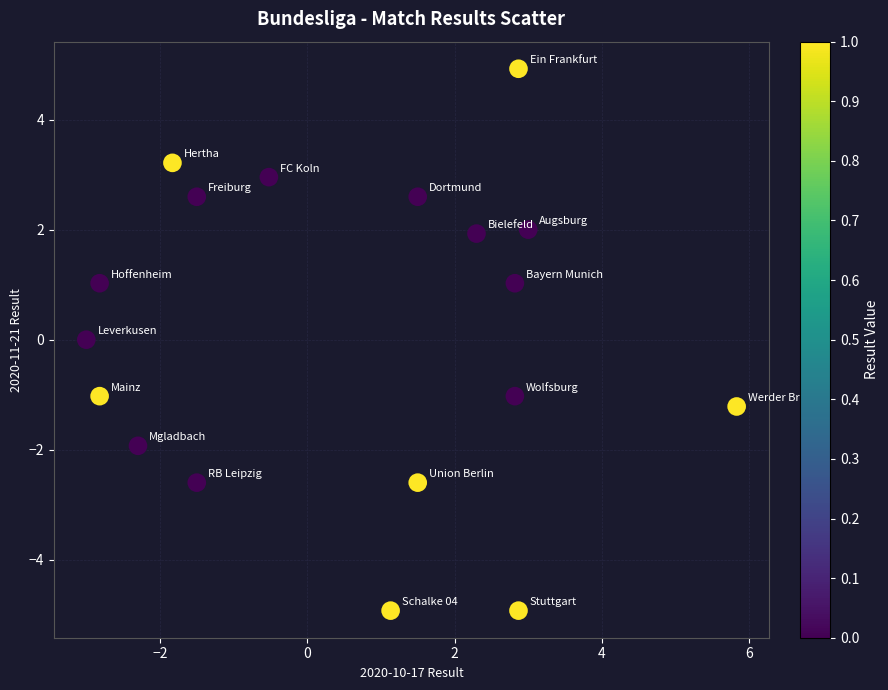

What is the range of X values (max minus min)?

8.8